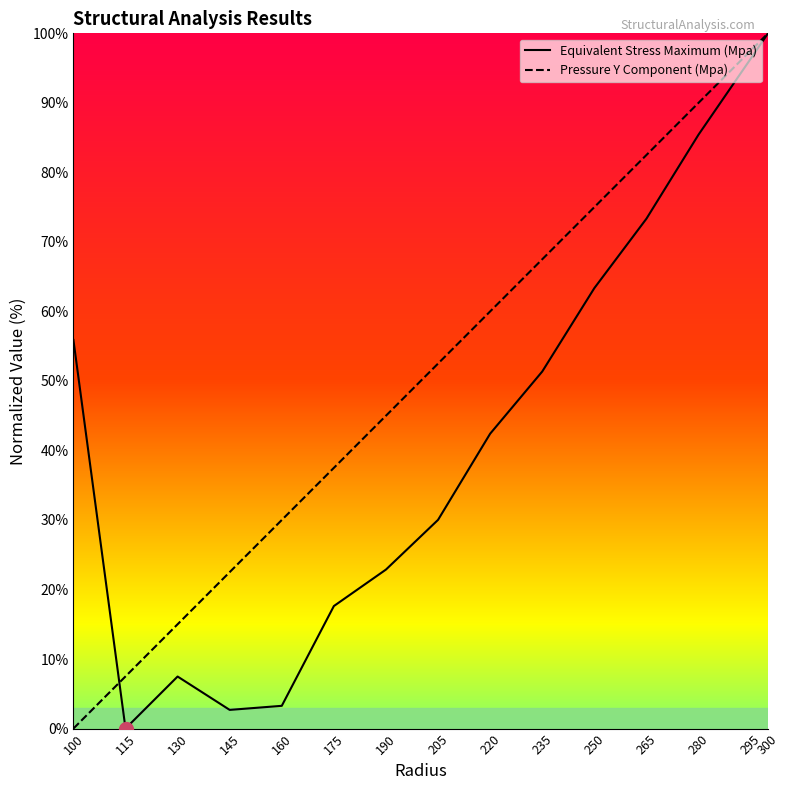

How many interior local peaks does the Equivalent Stress Maximum (Mpa) series have?

1